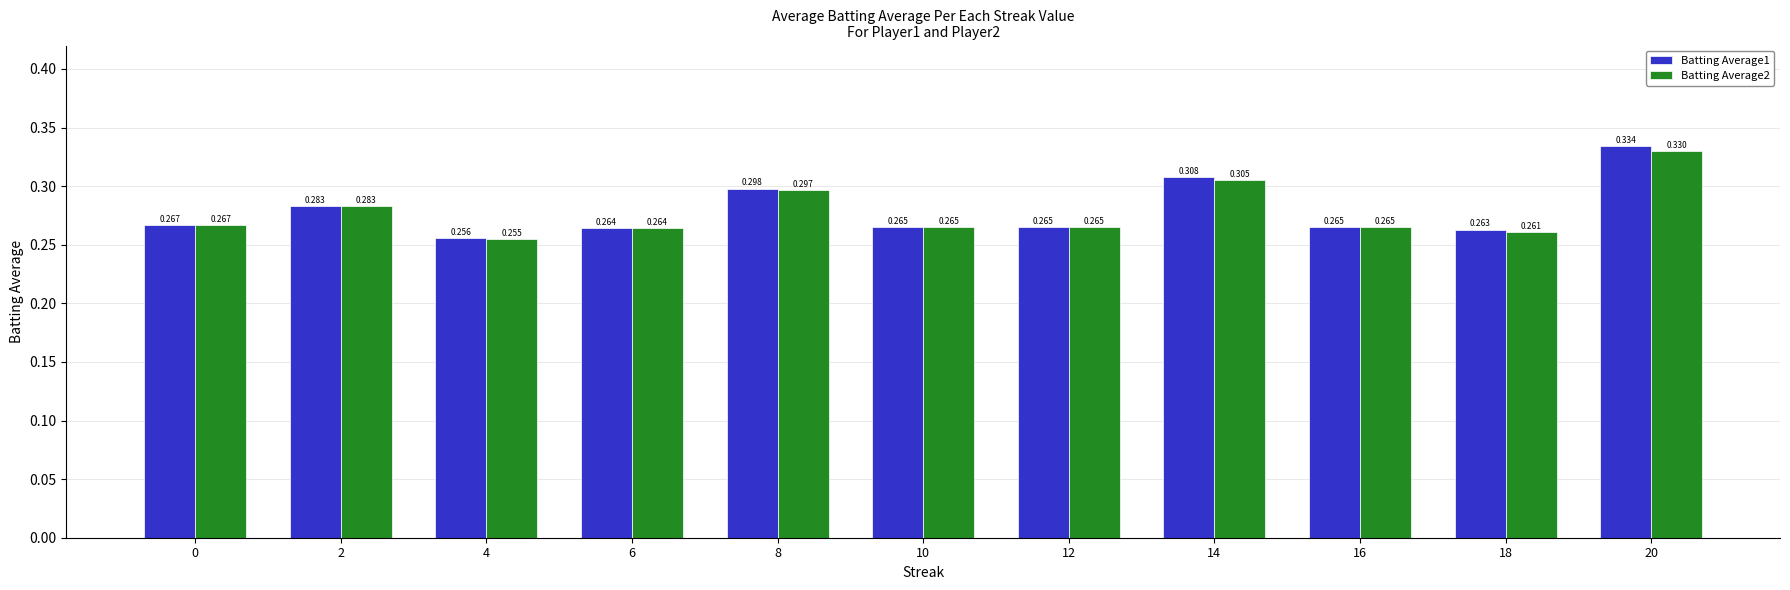

Rank the series by their maximum value, from lowest to highest.

Batting Average2, Batting Average1